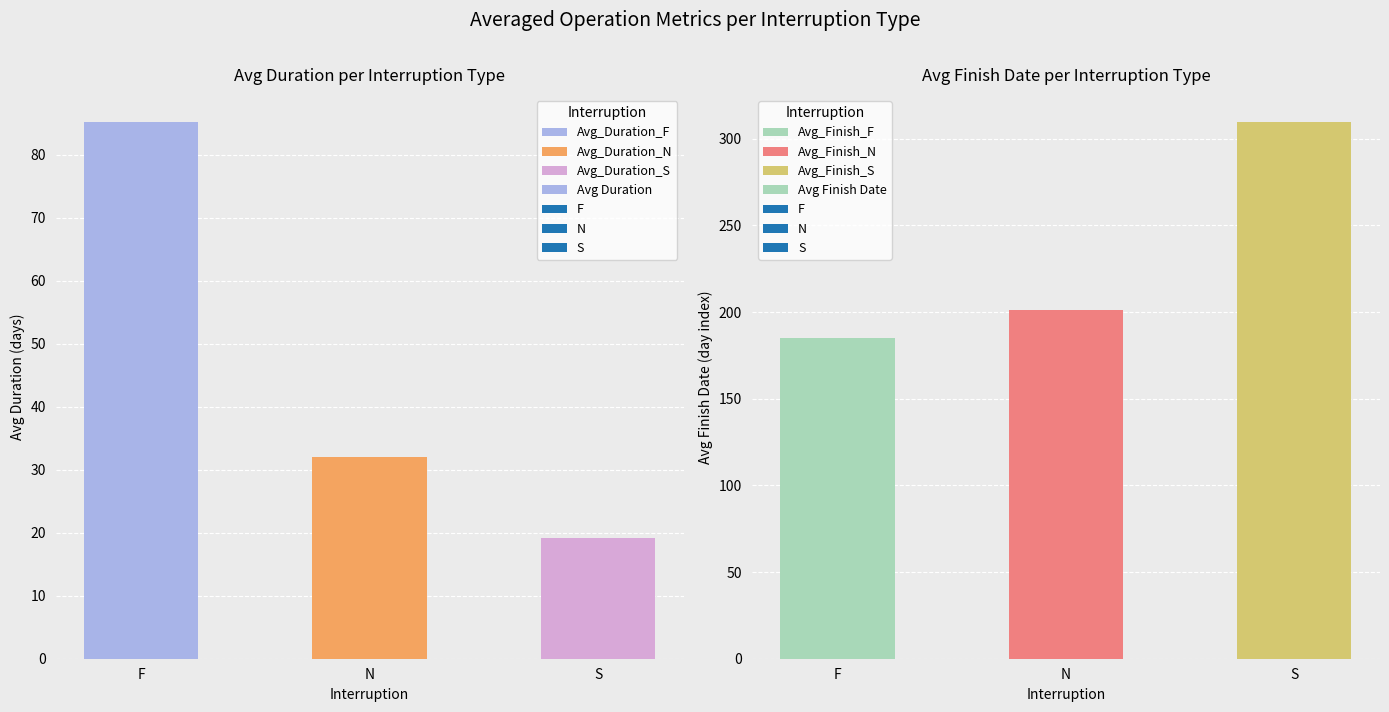

Are the bars horizontal?

No